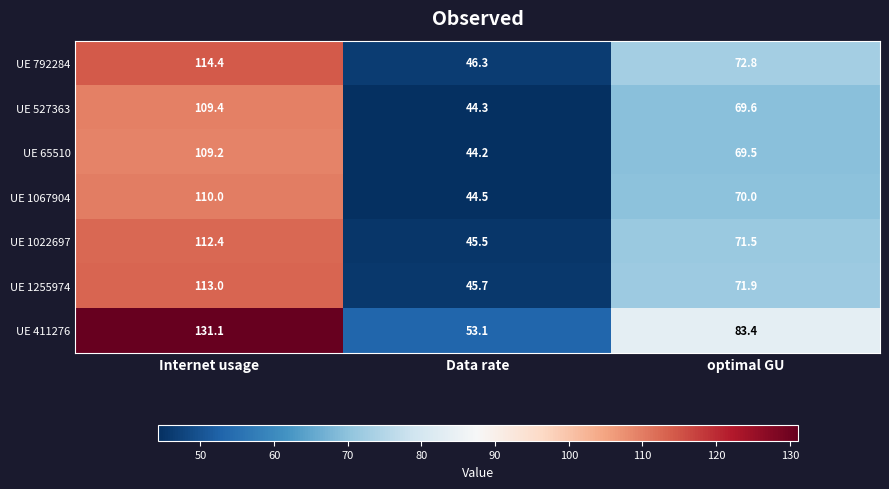

At Internet usage, list the series in order from largest to smallest.

UE 411276, UE 792284, UE 1255974, UE 1022697, UE 1067904, UE 527363, UE 65510